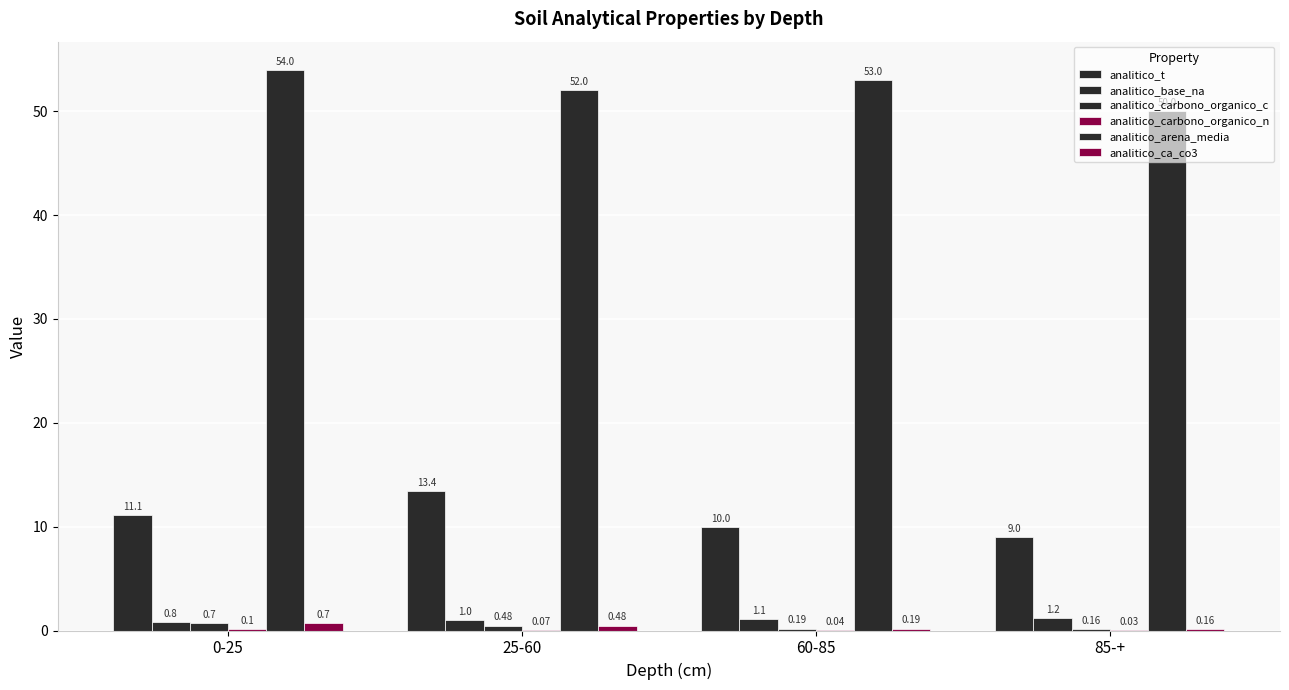

How many distinct data groups are displayed?

6